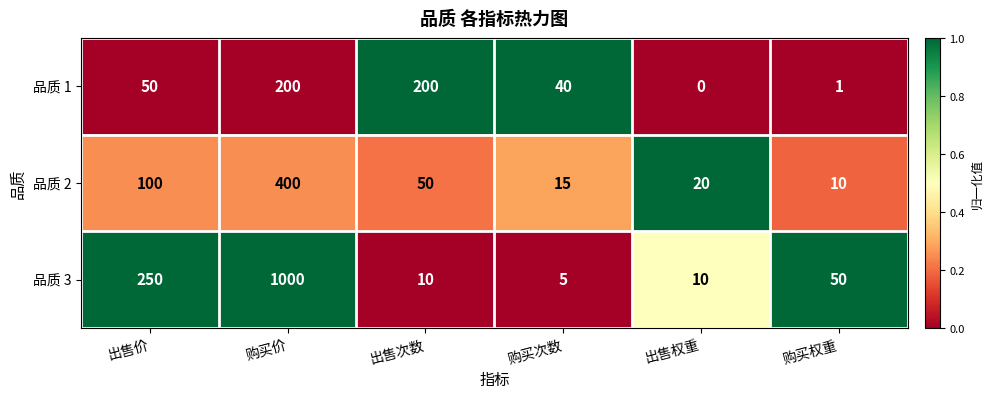

What is the approximate value of 品质 1 at 出售次数?

200